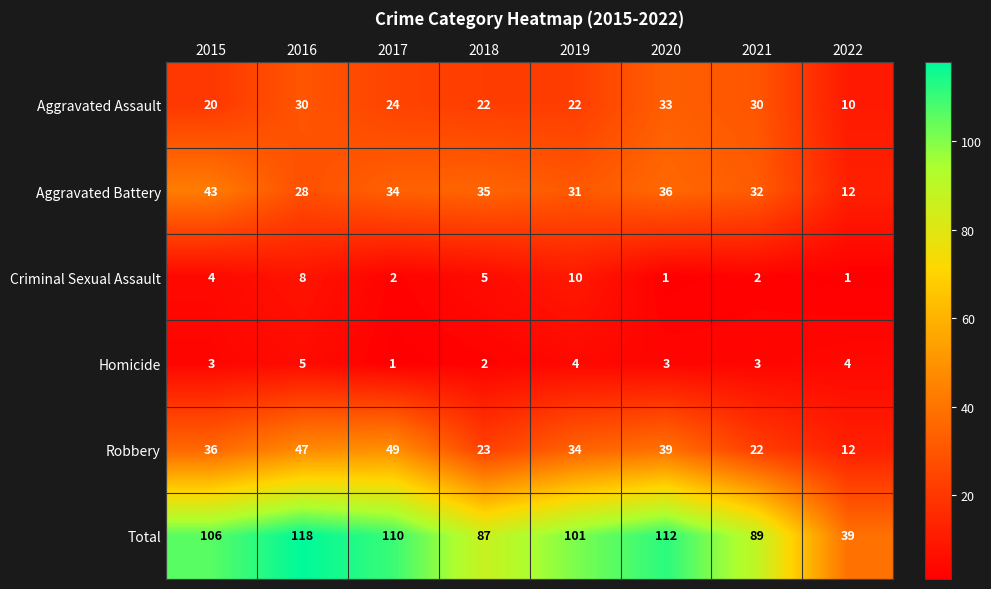

Rank the series at 2015 from lowest to highest value.

Homicide, Criminal Sexual Assault, Aggravated Assault, Robbery, Aggravated Battery, Total